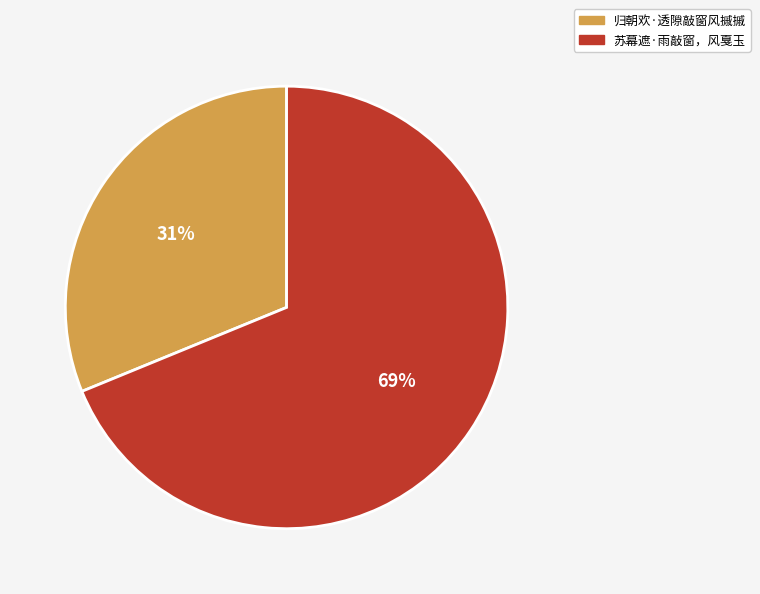

True or false: 苏幕遮·雨敲窗，风戛玉 accounts for 69% of the total.

True